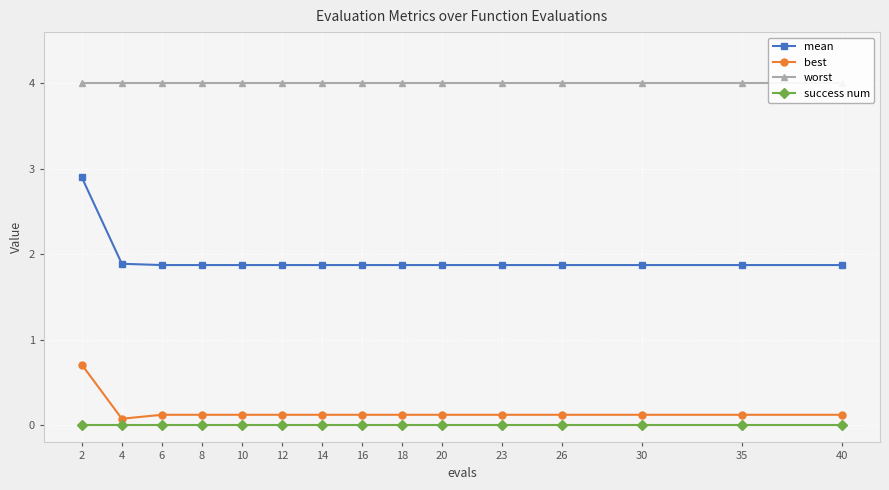

Which has a higher value, 4 or 8?

4